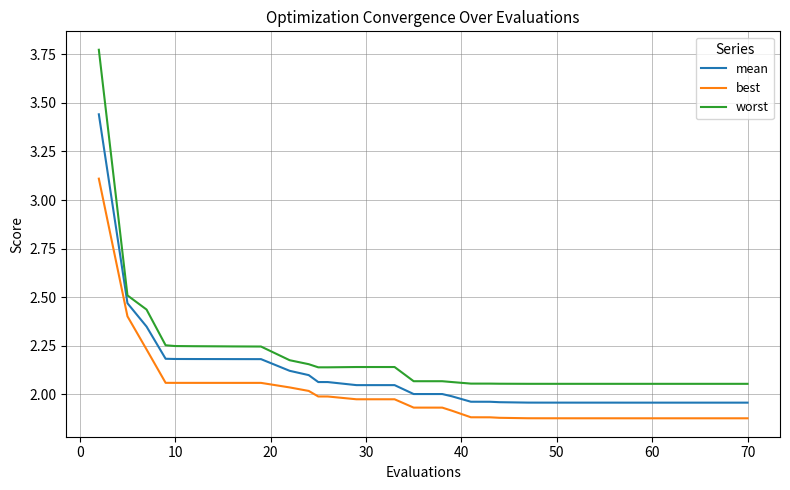

What is the highest value of the best series?

3.1